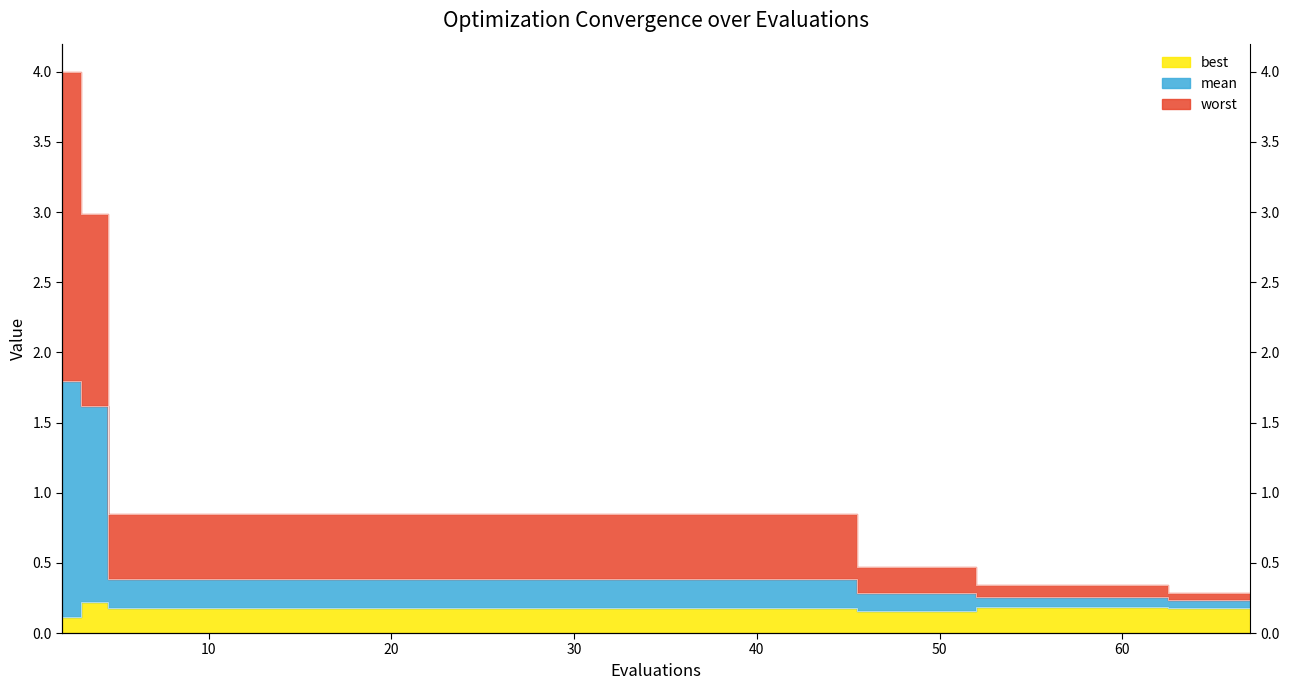

How many lines are shown in the chart?

3